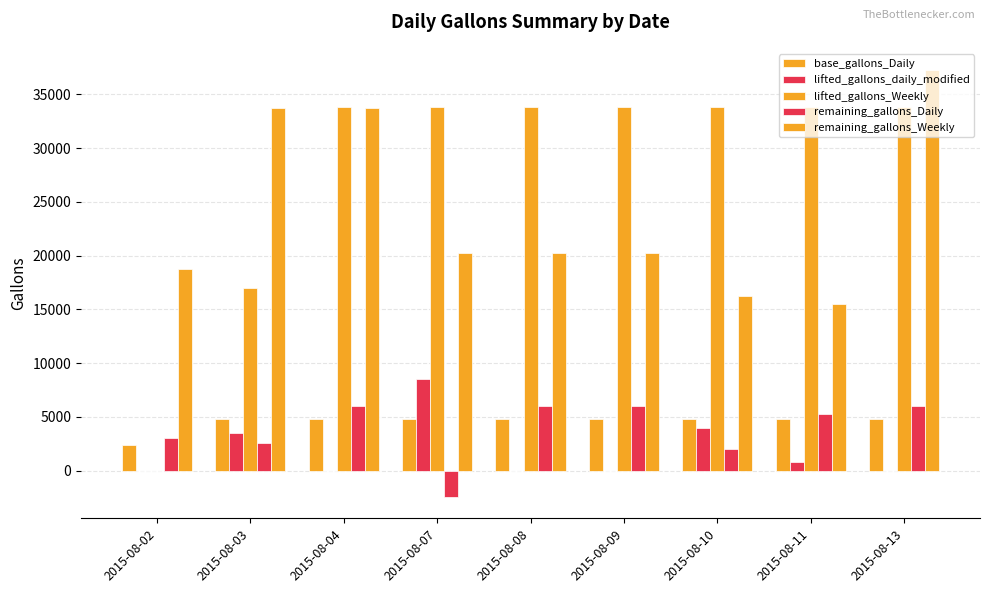

What is the difference between the highest and lowest values at 2015-08-10?

31821